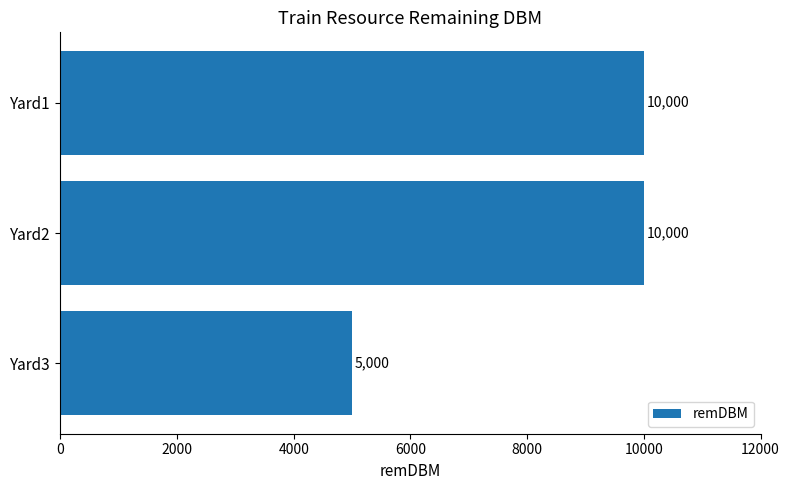

What is the value of the 3rd bar from the top?

5000